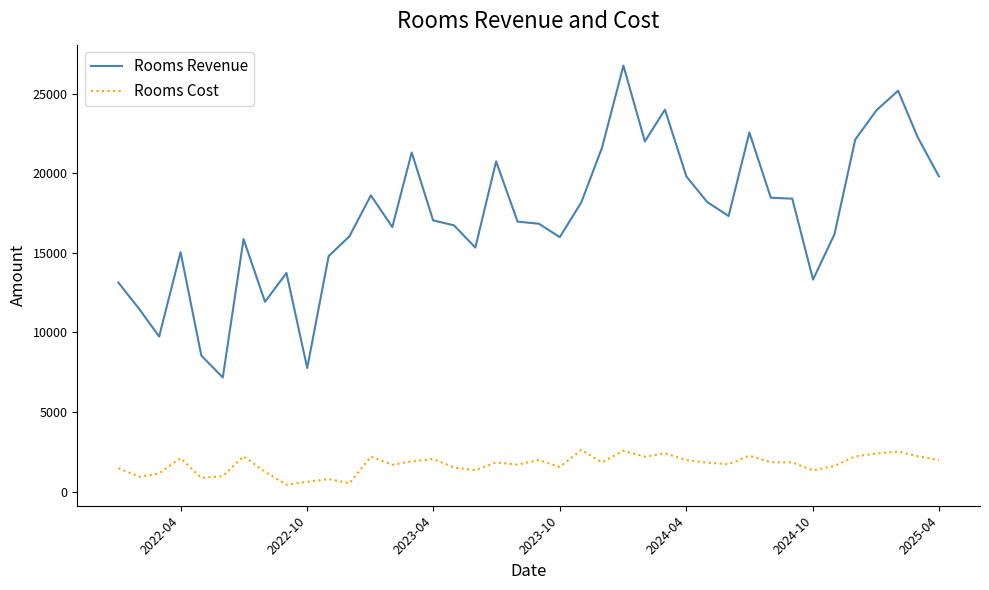

Rank the series by their maximum value, from highest to lowest.

Rooms Revenue, Rooms Cost